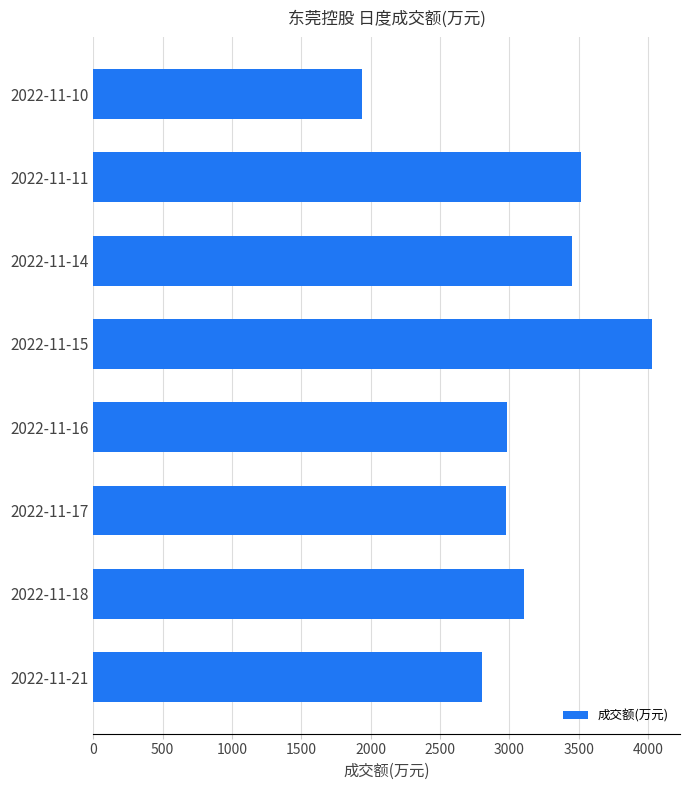

What is the change in value from 2022-11-18 to 2022-11-16?

-125